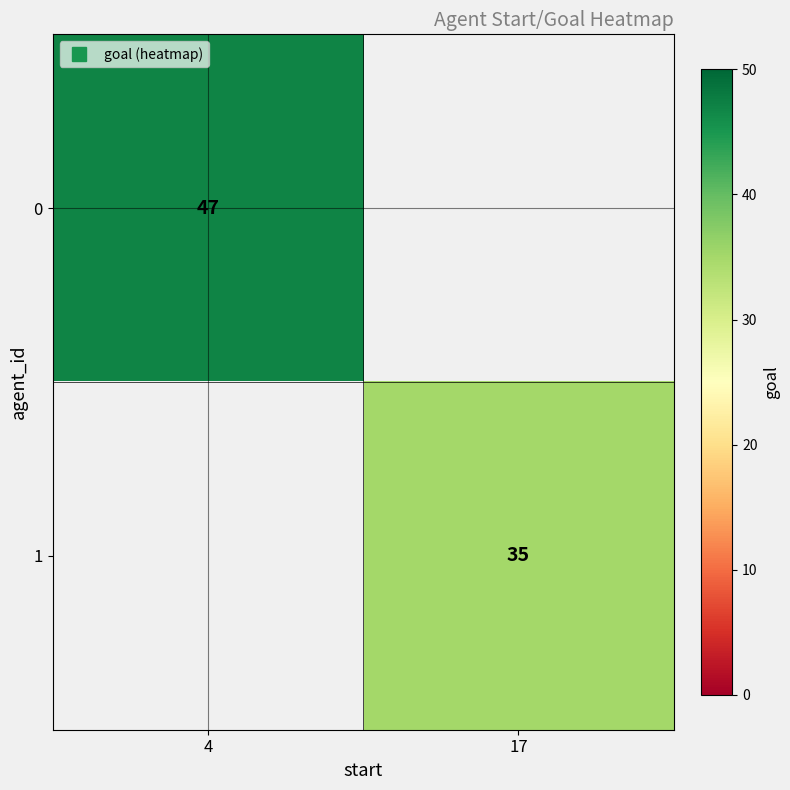

How many values in 0 are above zero?

1